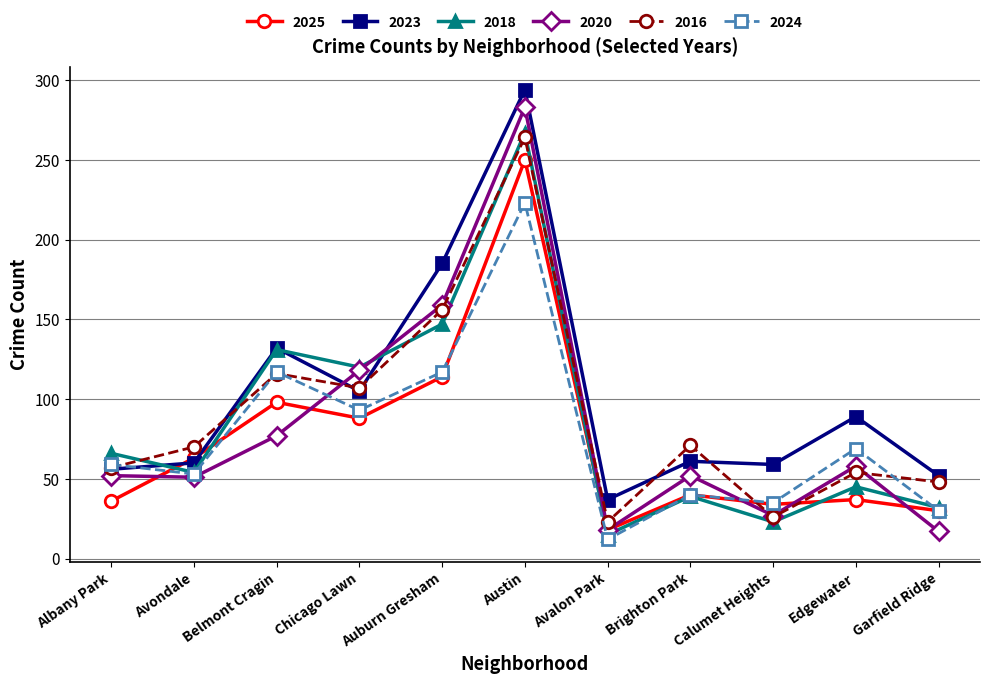

Rank the series by their maximum value, from lowest to highest.

2024, 2025, 2016, 2018, 2020, 2023